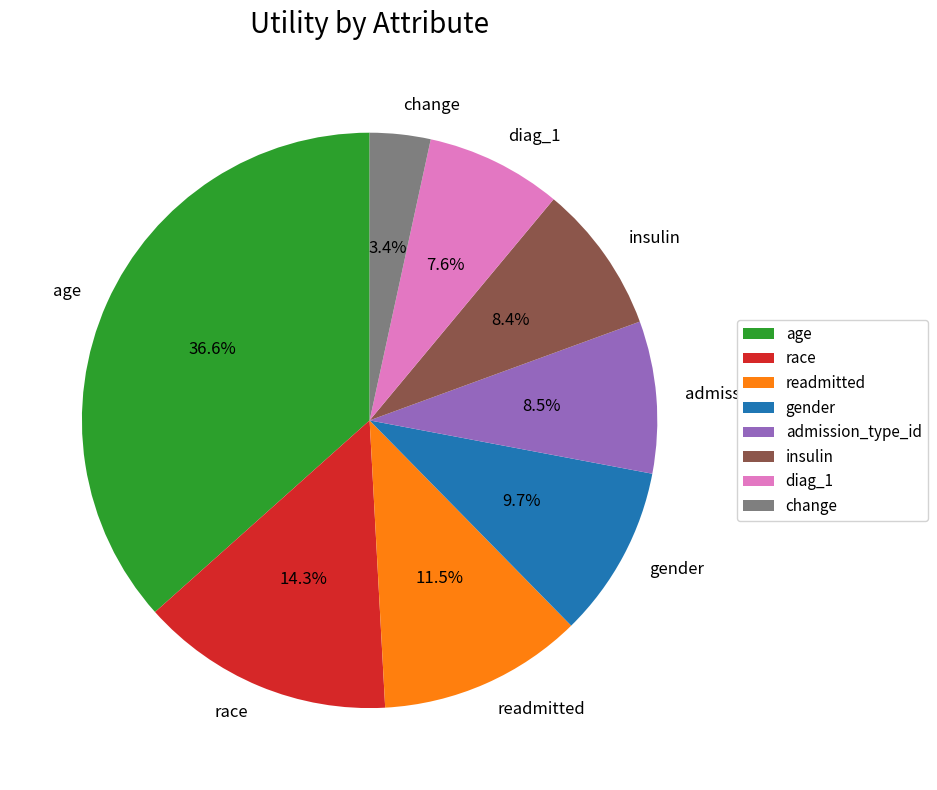

To the nearest percent, what is the difference between the race and readmitted slice percentages?

3%